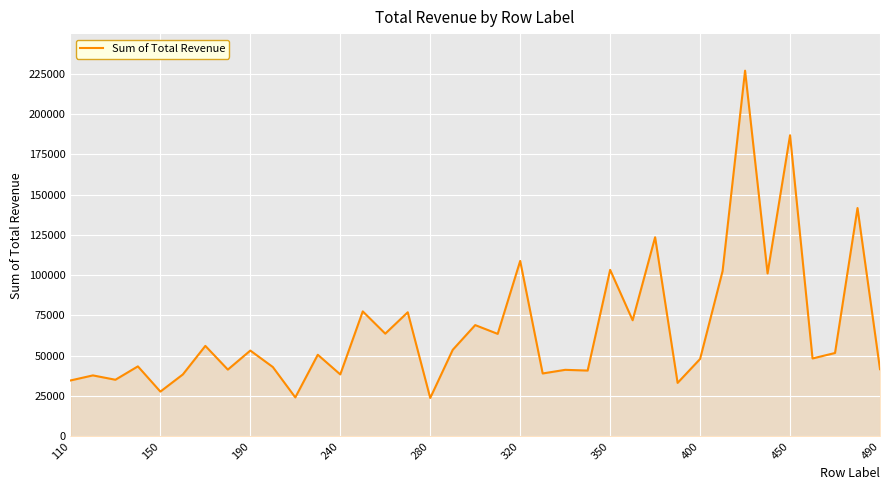

What is the smallest value displayed?

23800